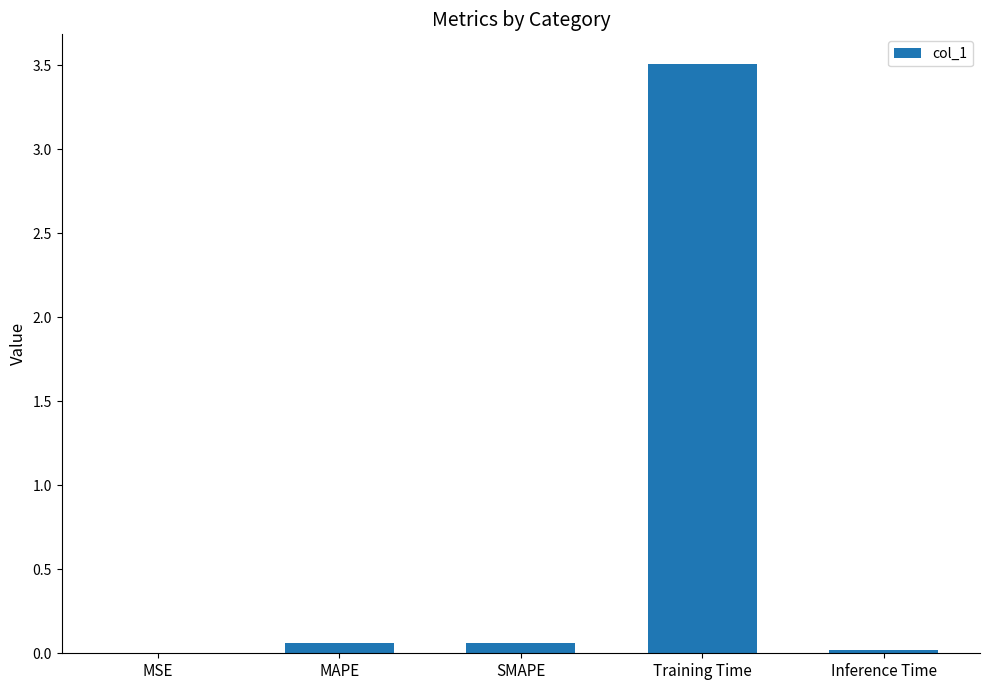

Between Inference Time and SMAPE, which is larger?

SMAPE